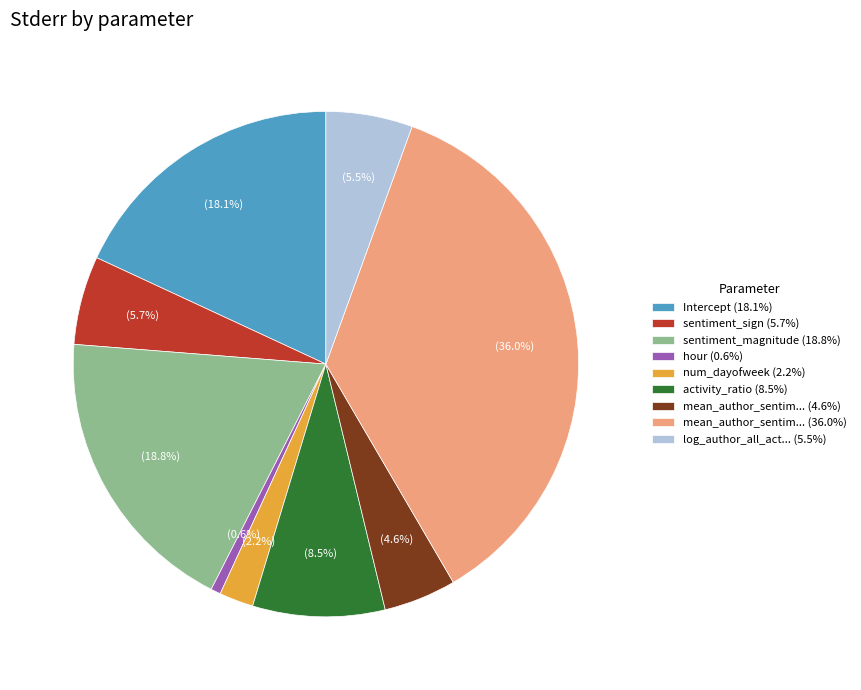

How much of the chart is everything except log_author_all_act... (5.5%)?

94.5%